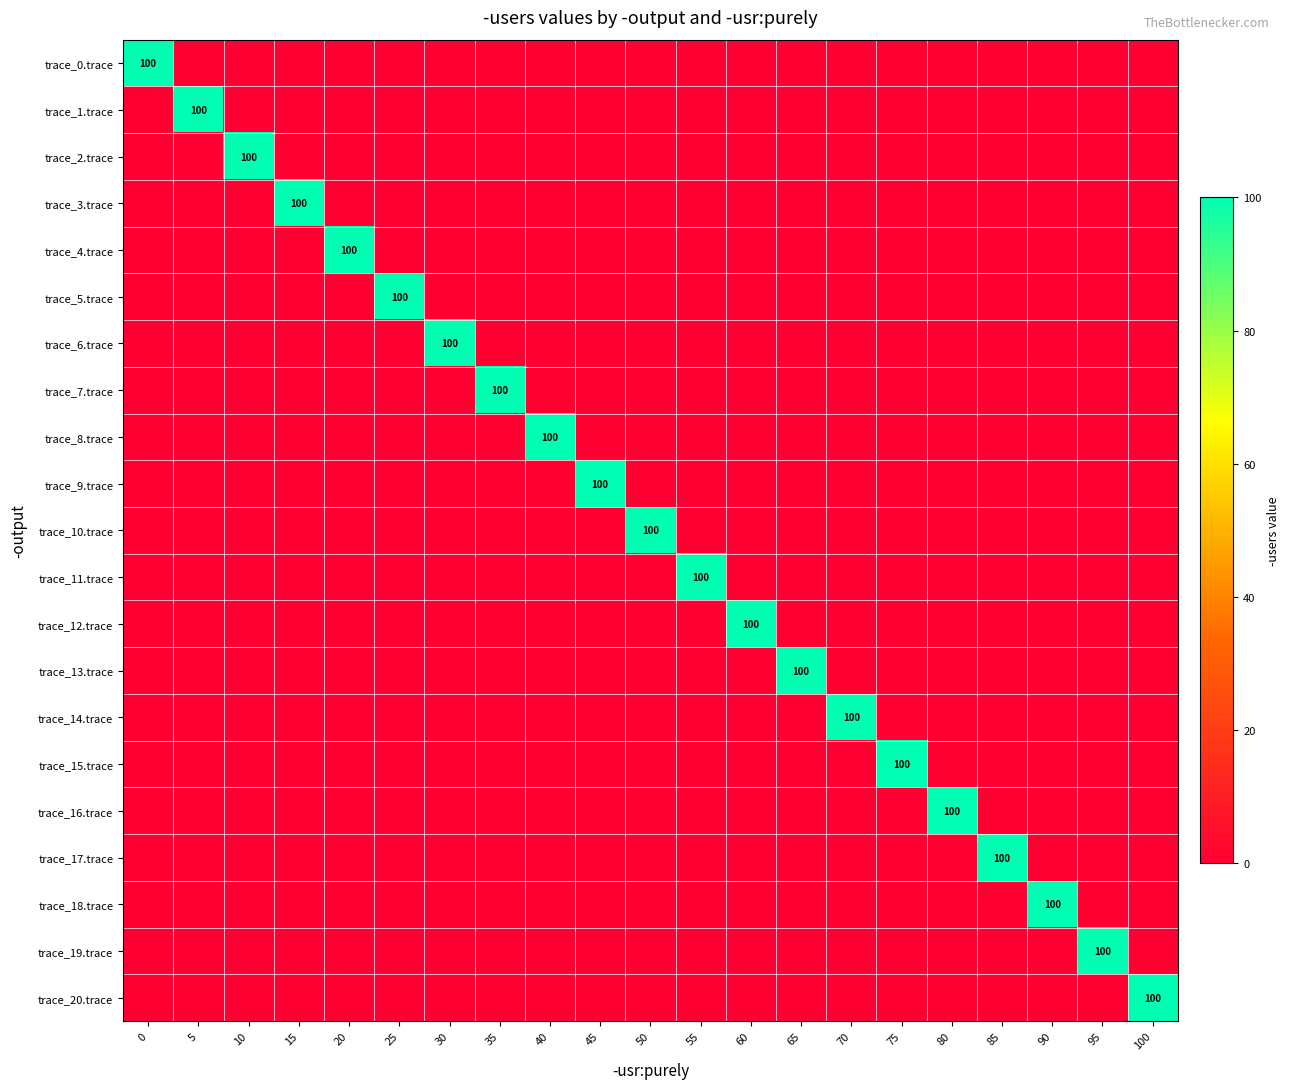

The trace_15.trace series shows 39 at 30. True or false?

False